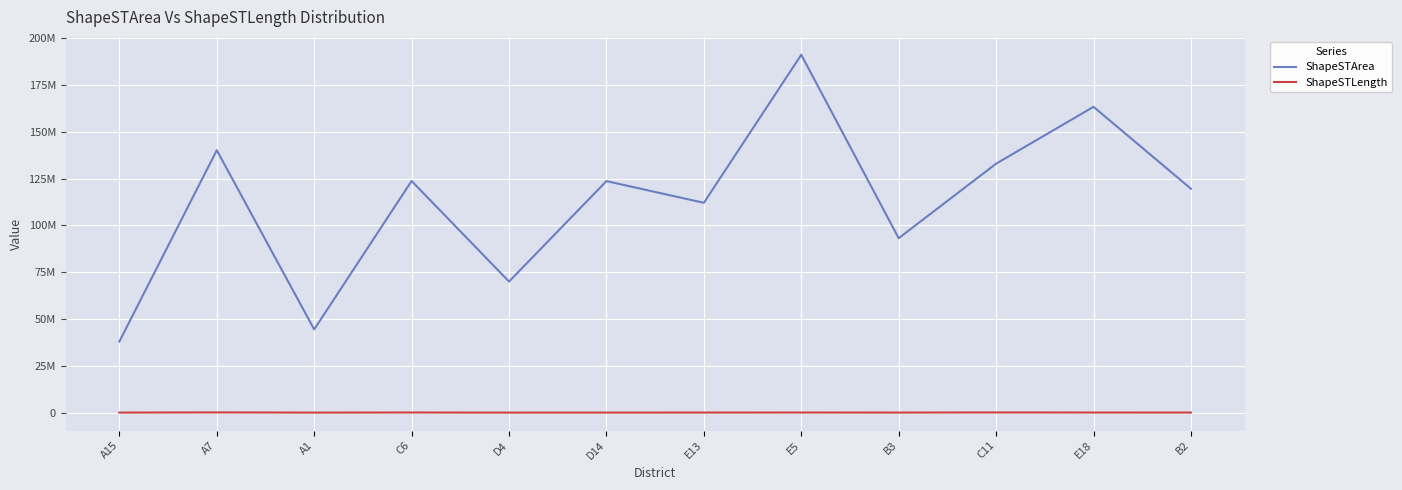

Does the chart display data point markers on the line(s)?

No